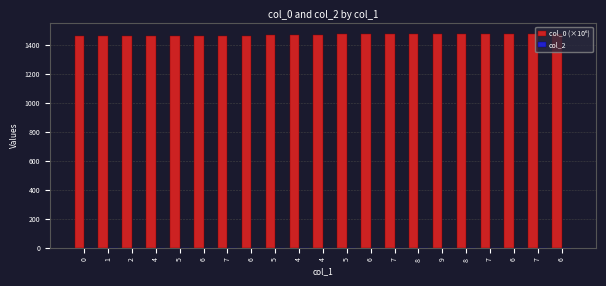

Reading left to right, extract all data points from this chart.

col_0 (×10⁶): 1456.9	1459.8	1459.9	1459.9	1460.0	1460.0	1460.0	1460.0	1462.9	1463.4	1469.1	1470.3	1471.5	1471.5	1471.9	1472.0	1472.0	1472.1	1472.1	1472.1	1472.1
col_2: 0.0	0.0	0.0	0.0	0.0	0.0	0.0	0.0	0.0	0.0	1.0	0.0	0.0	0.0	0.0	0.0	0.0	0.0	0.0	0.0	0.0